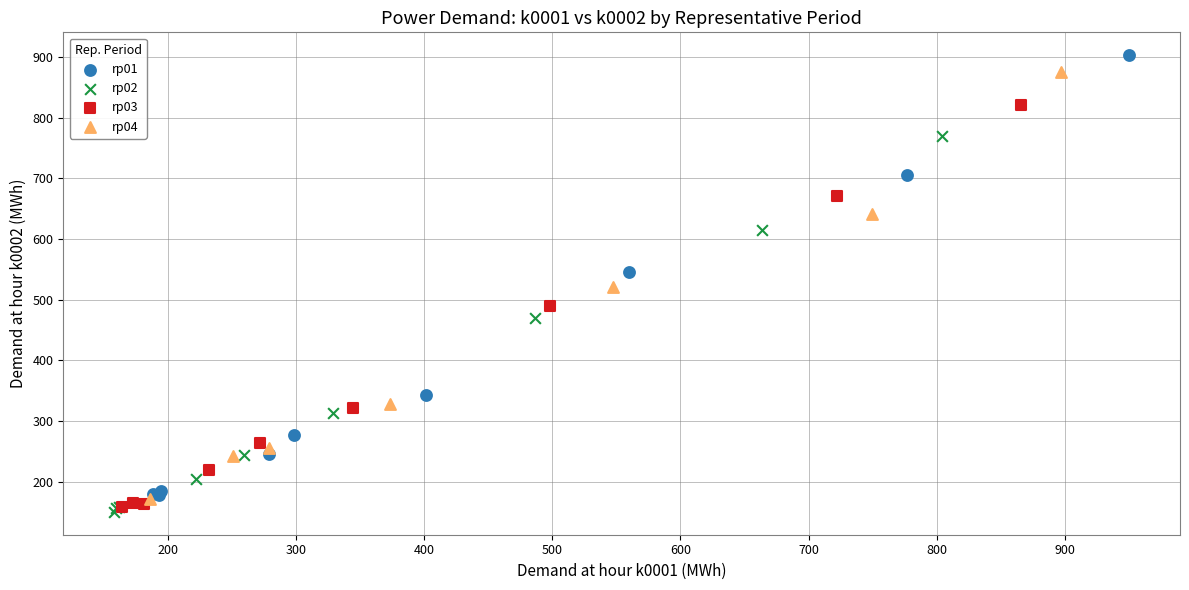

Which series has the largest Y range (max minus min)?

rp01